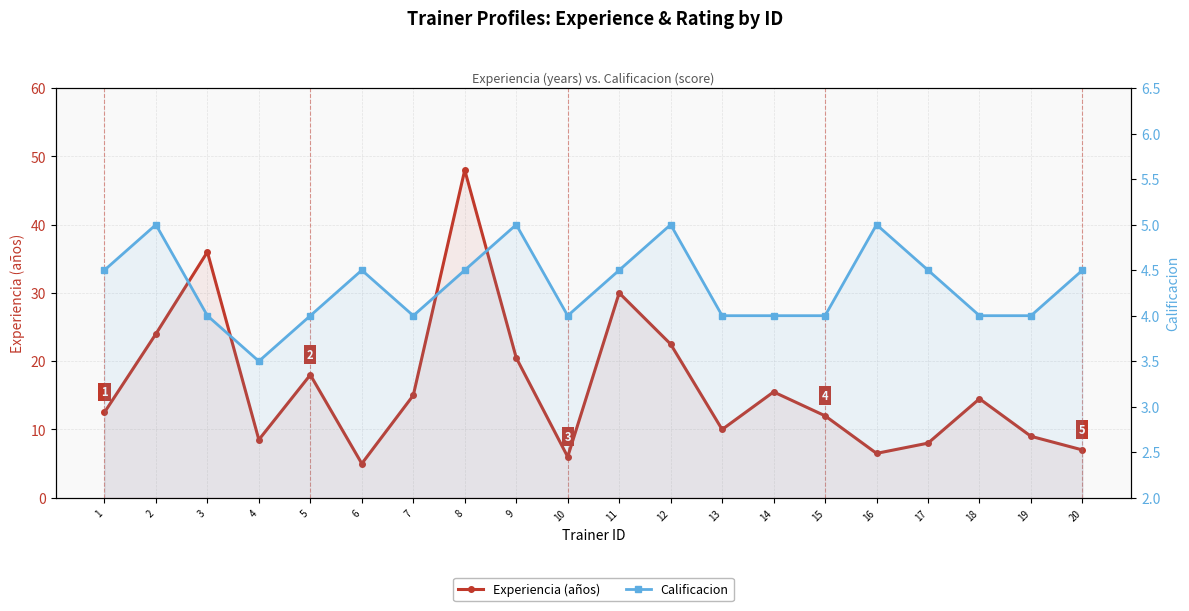

What is the total value across all series at 18?

18.5